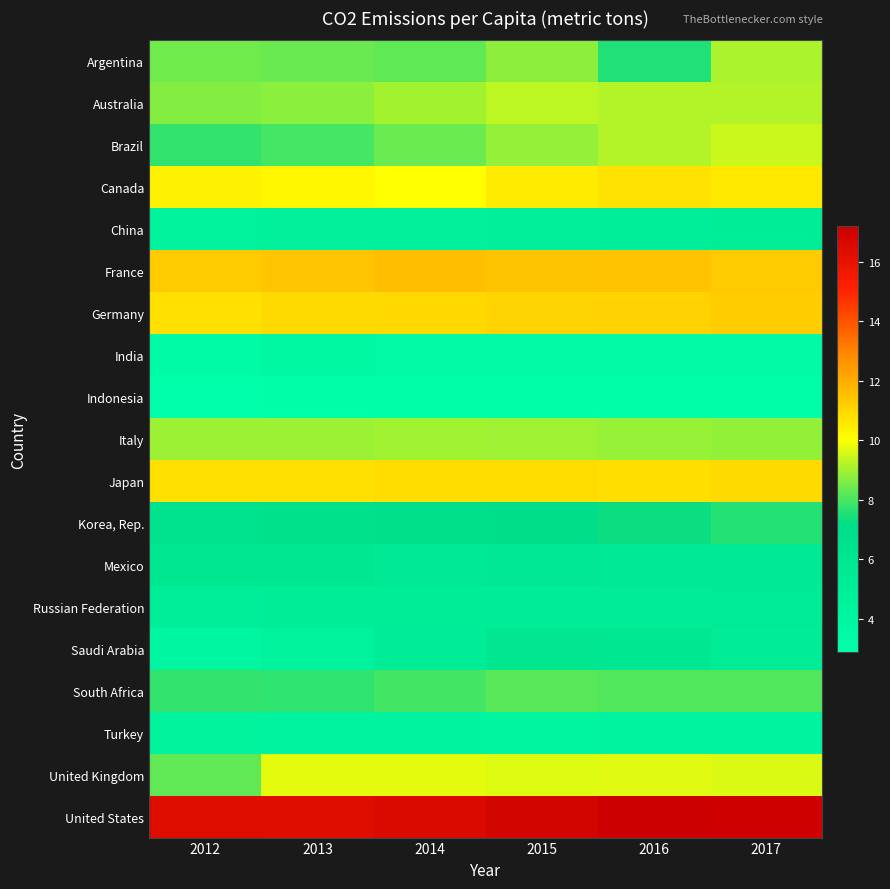

At which category is the sum across all series the highest?

2017